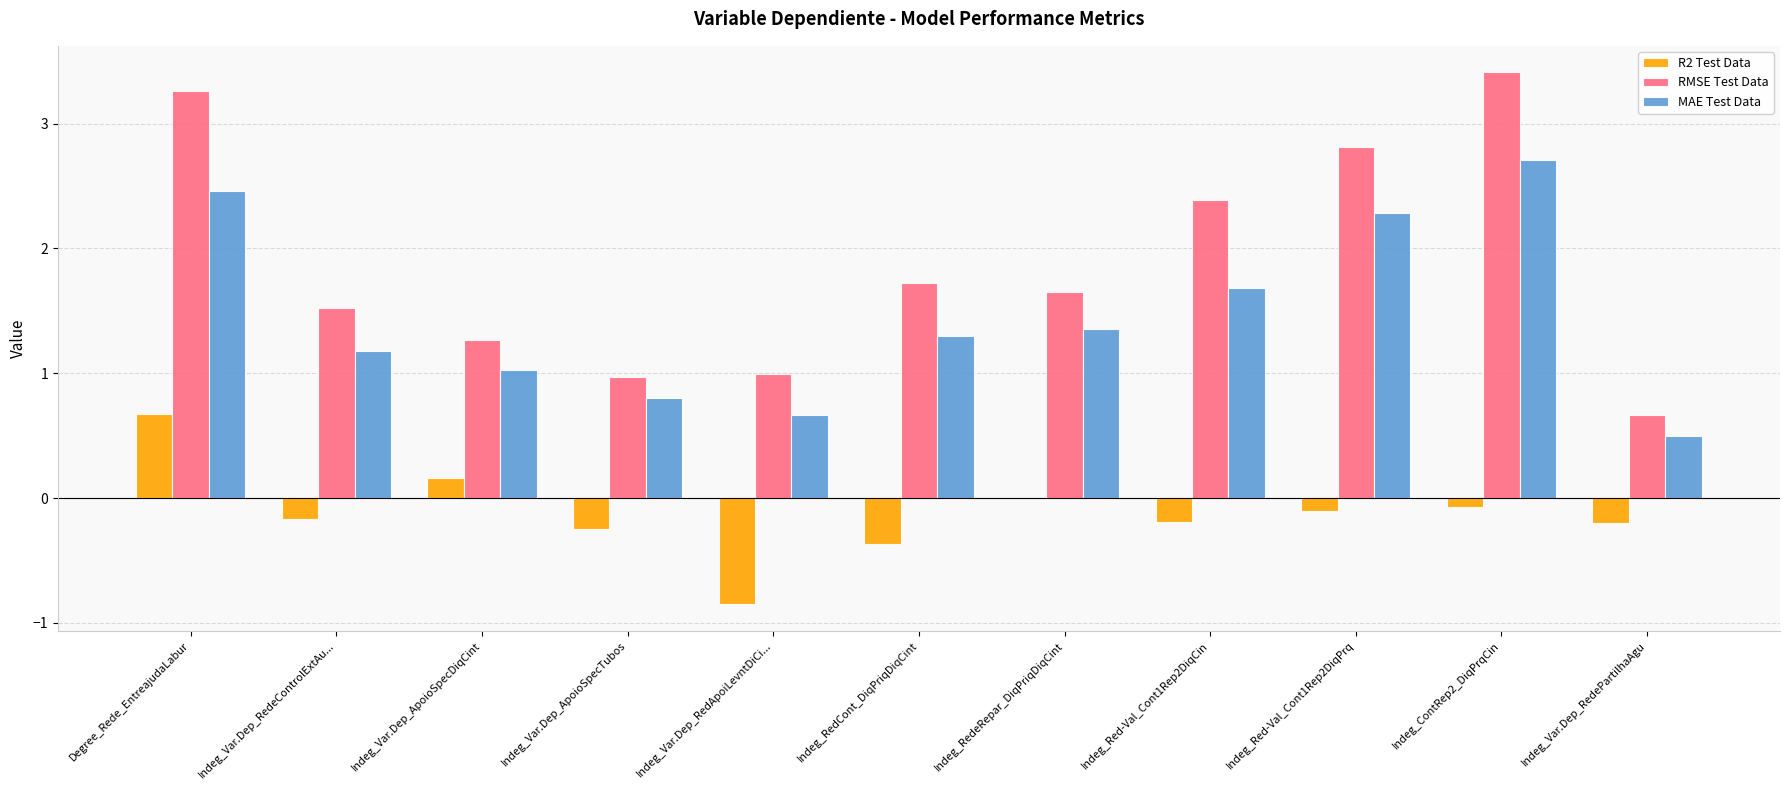

What is the difference between the MAE Test Data values at Indeg_Var.Dep_RedePartilhaAgu and Degree_Rede_EntreajudaLabur?

2.0